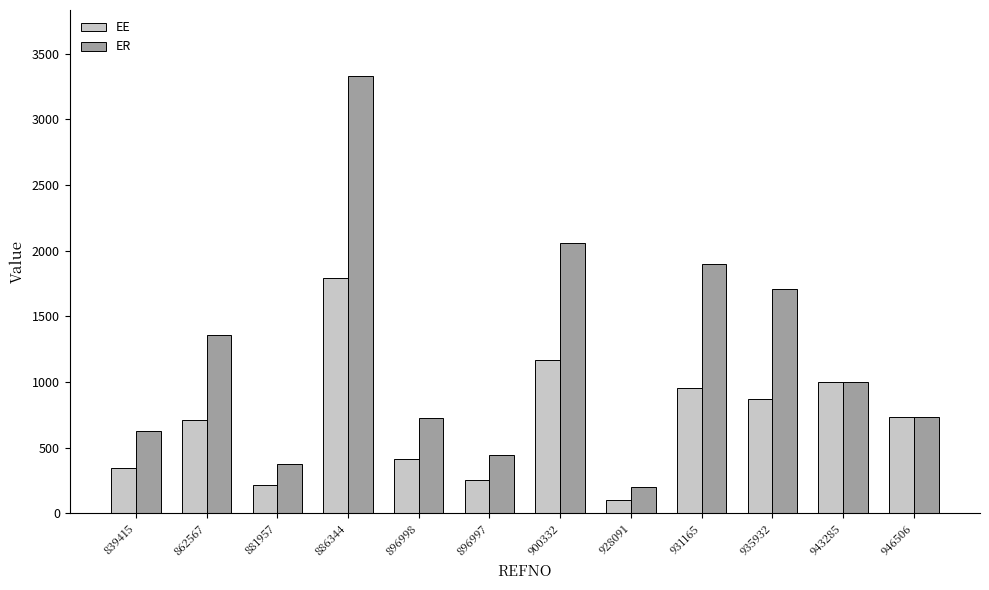

What is the sum of all ER values?

14451.4